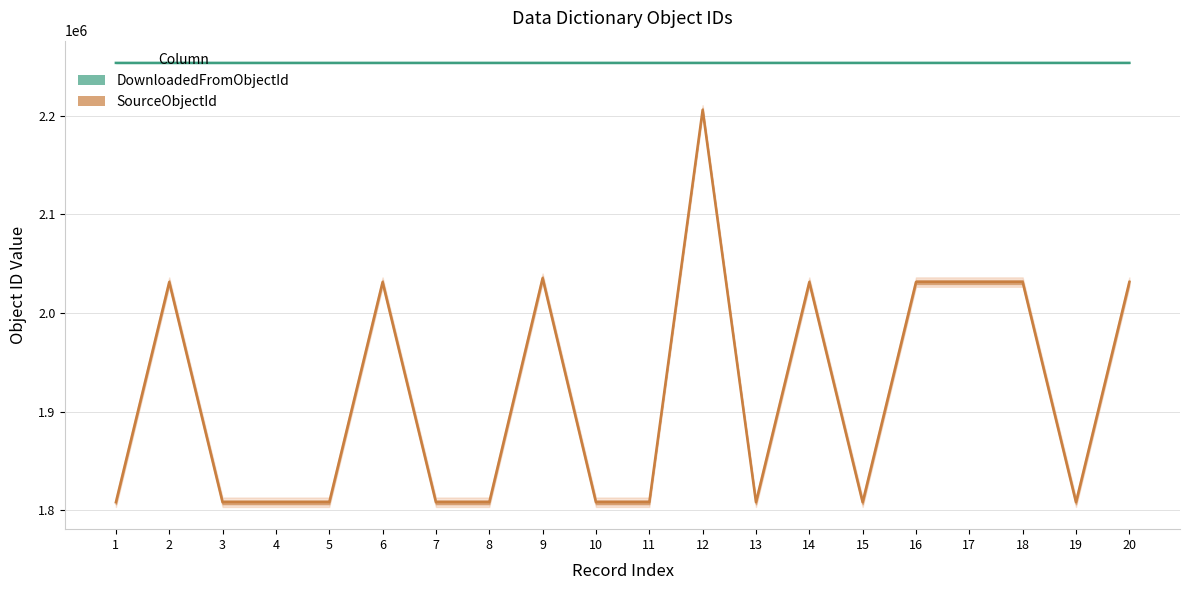

Which category has the highest value across all series?

20